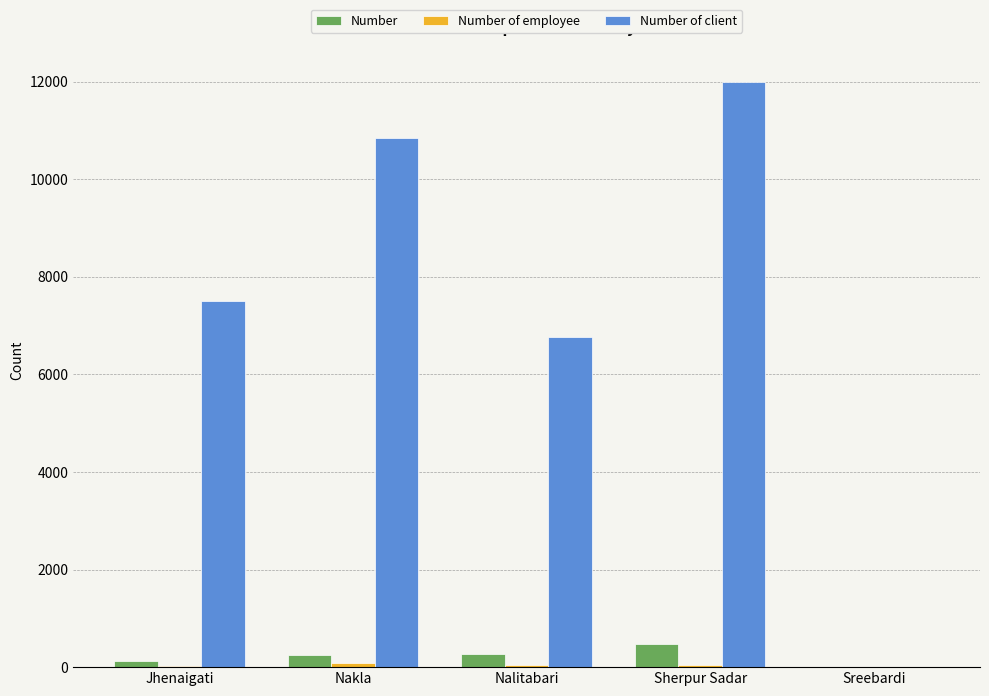

How many data points does each series have?

5